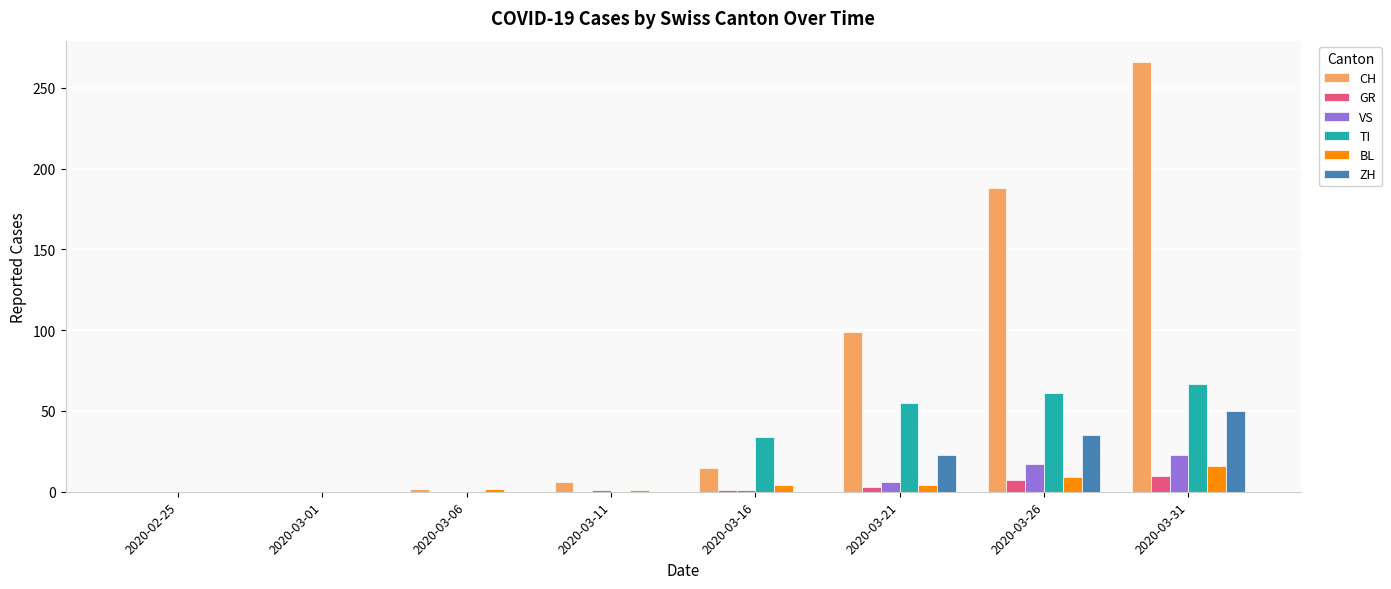

What is the sum of all GR values?

21